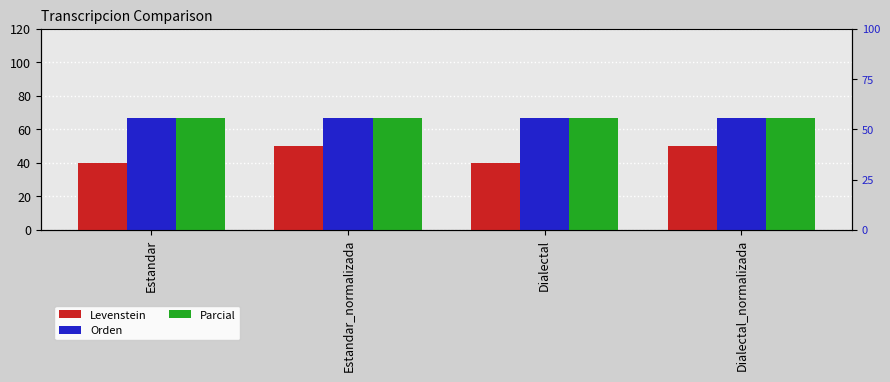

Rank the series at Dialectal_normalizada from highest to lowest value.

Orden, Parcial, Levenstein